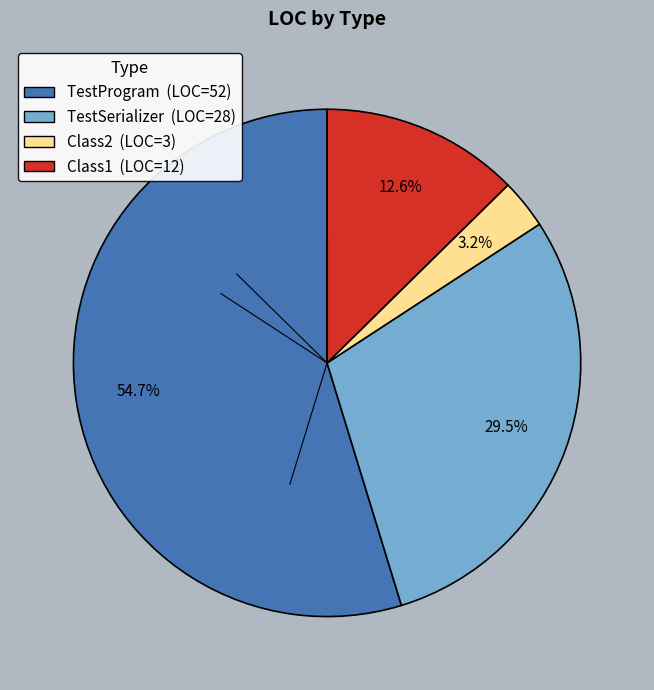

What portion of the pie excludes TestSerializer?

70.5%